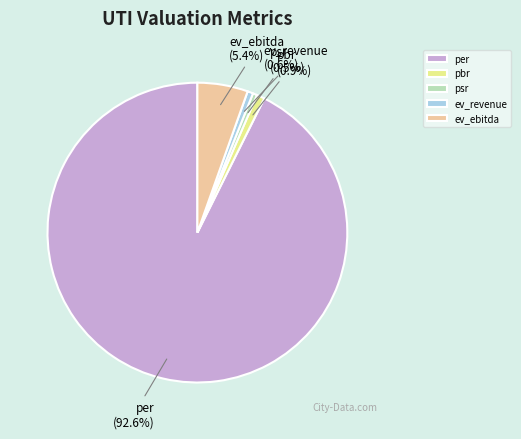

The ev_ebitda slice represents 5% of the pie. True or false?

True